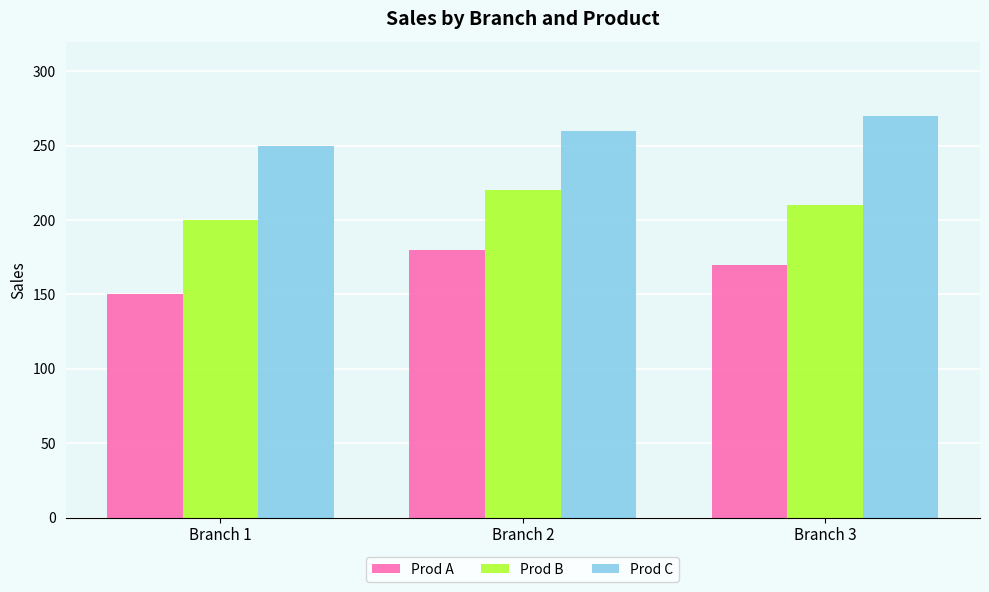

Count the Prod B values in the range 200 to 220.

3